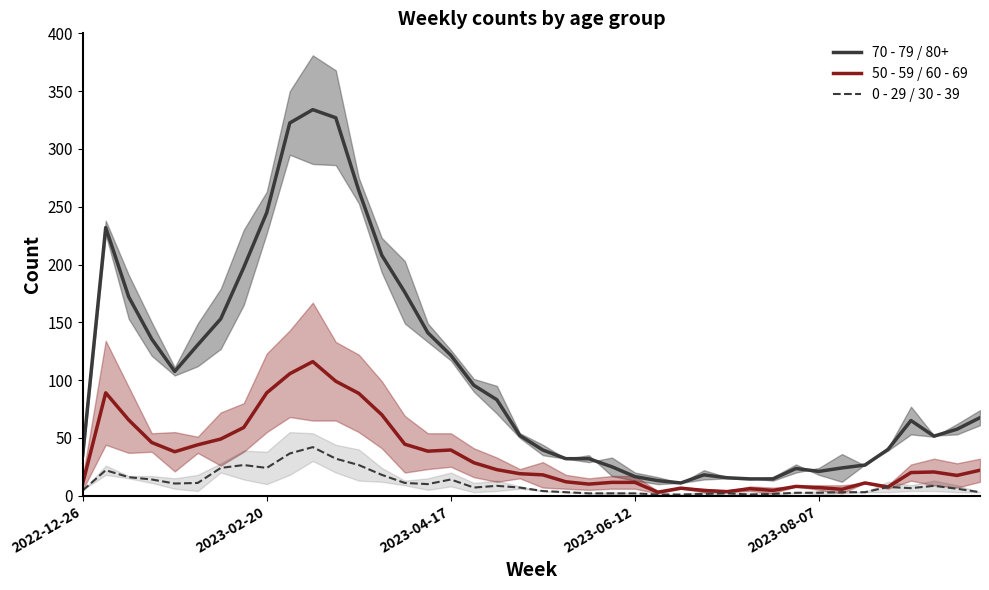

How many data points does each series have?

40